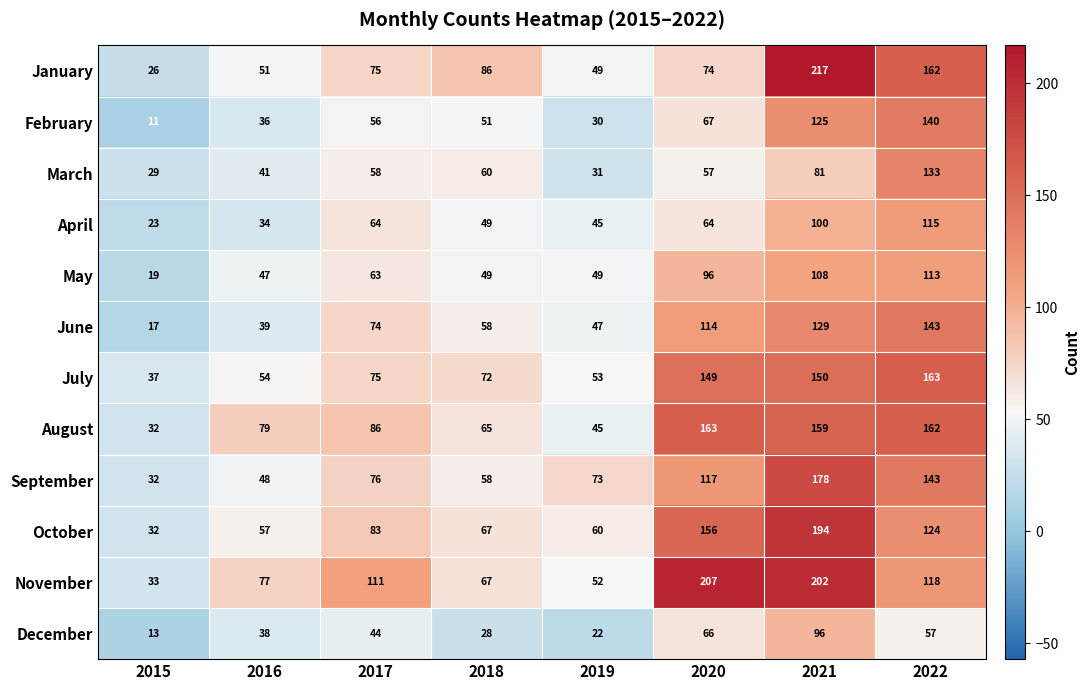

Rank the categories by October value from highest to lowest.

2021, 2020, 2022, 2017, 2018, 2019, 2016, 2015